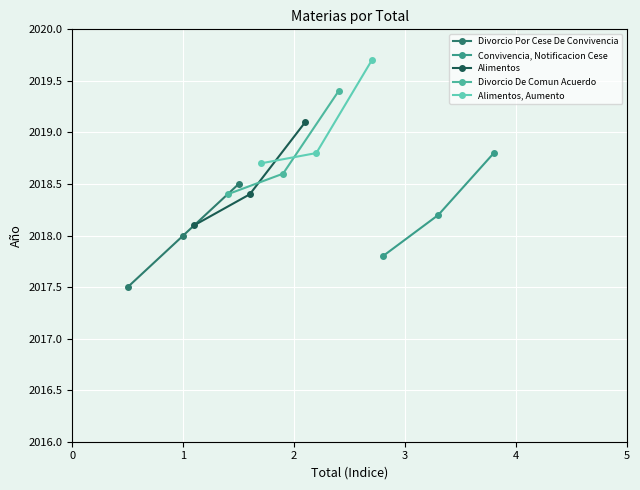

What is the value of the Divorcio Por Cese De Convivencia point at the 3rd from the left?

2018.5